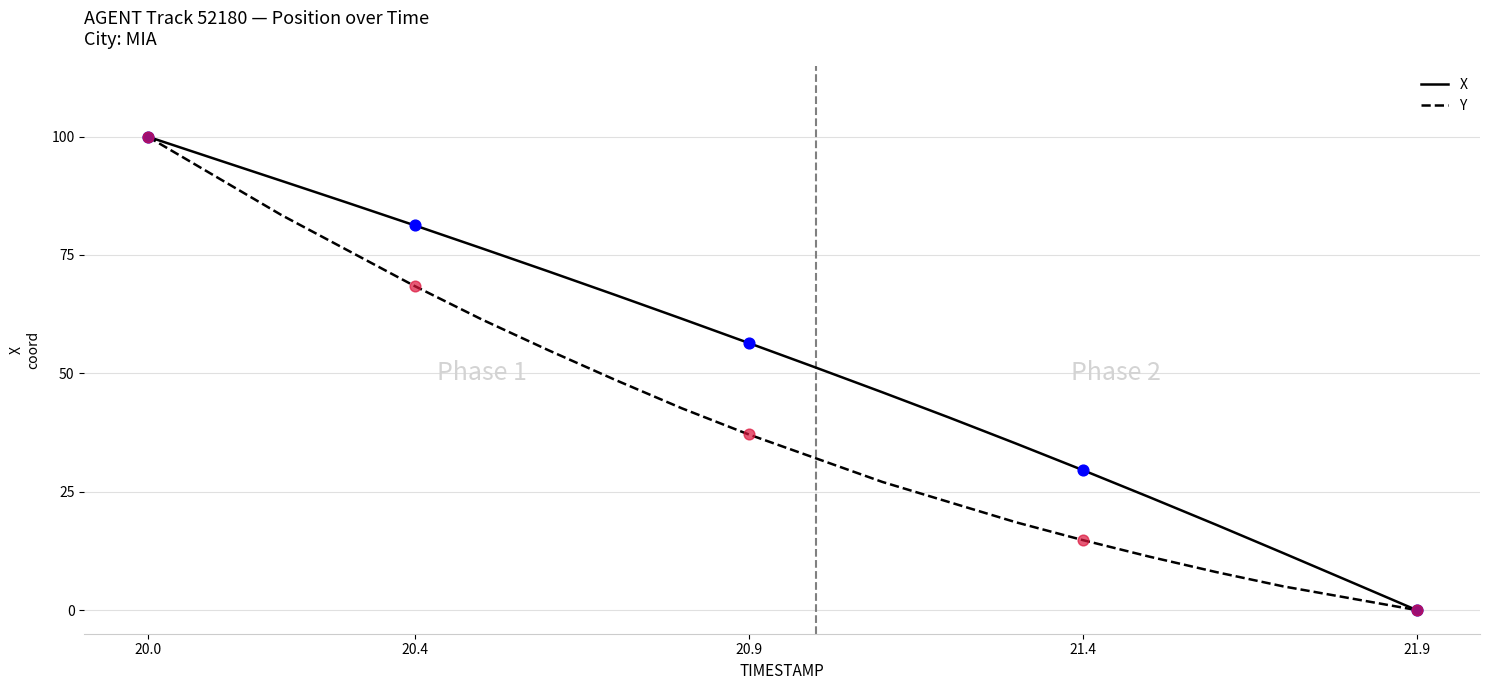

Which series has the largest total across all categories?

X